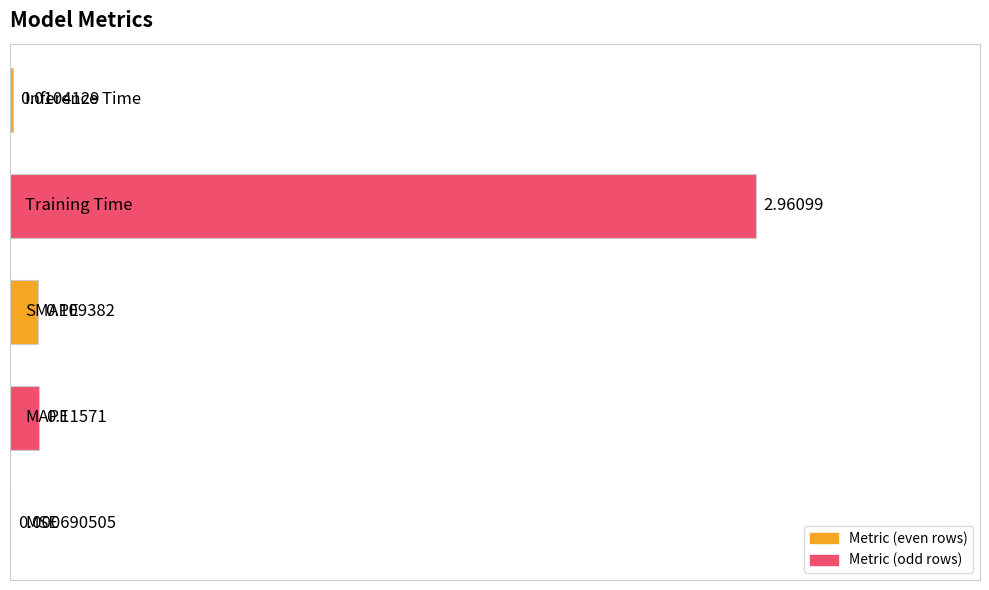

What is the sum of all values?

3.2